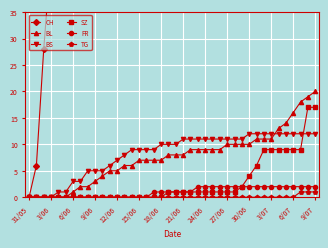

What is the difference between the maximum and second lowest values in the SZ series?

17